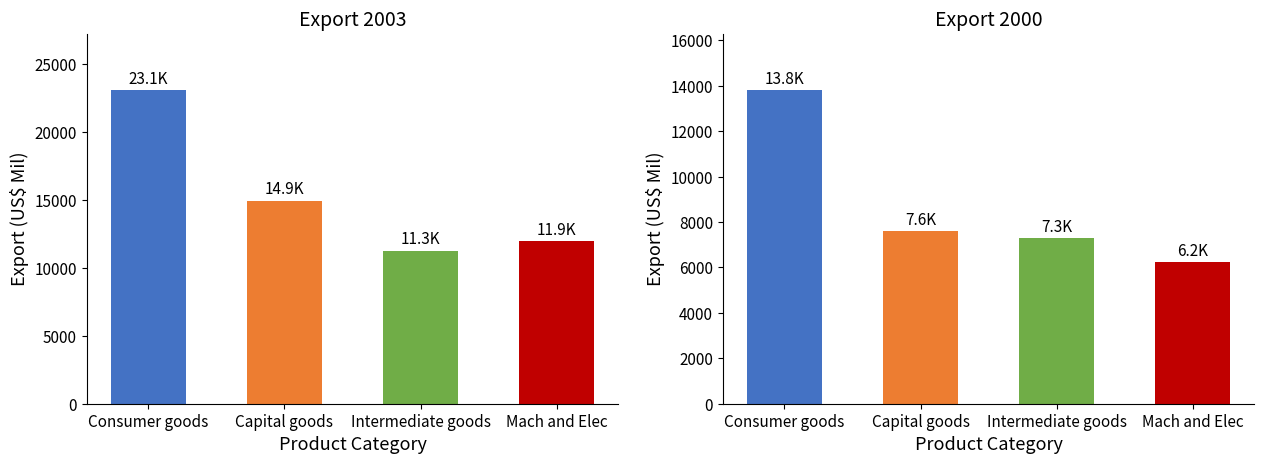

What is the sum of the Export 2000 (US$ Mil) values at Intermediate goods and Mach and Elec?

13557.5